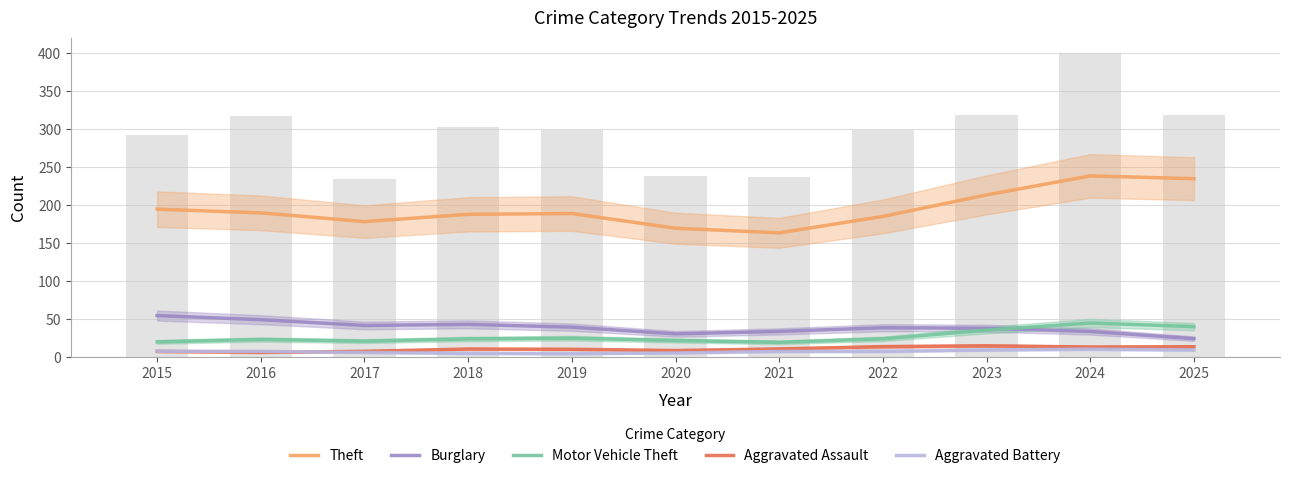

What is the sum of all Burglary values?

431.0